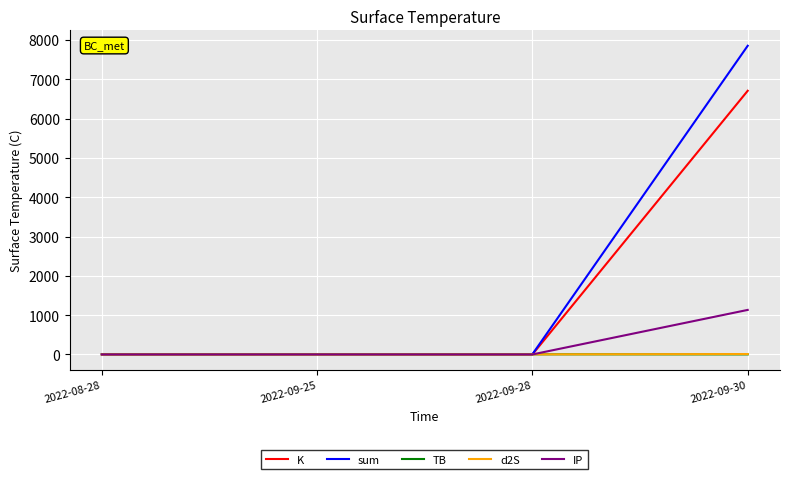

Which series has the widest spread of values?

sum